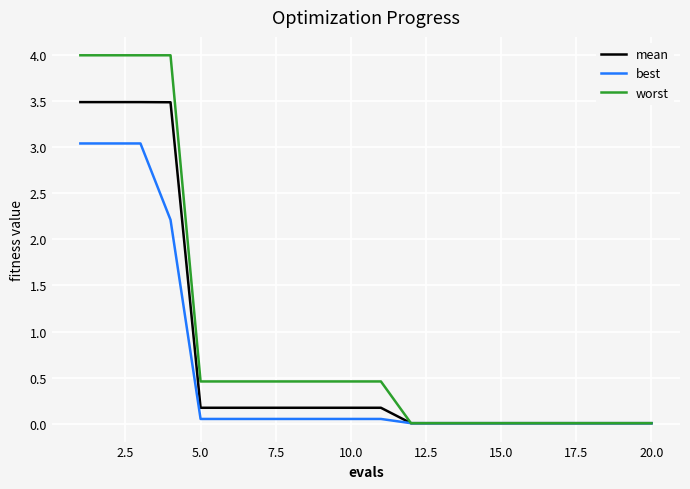

How many lines are shown in the chart?

3